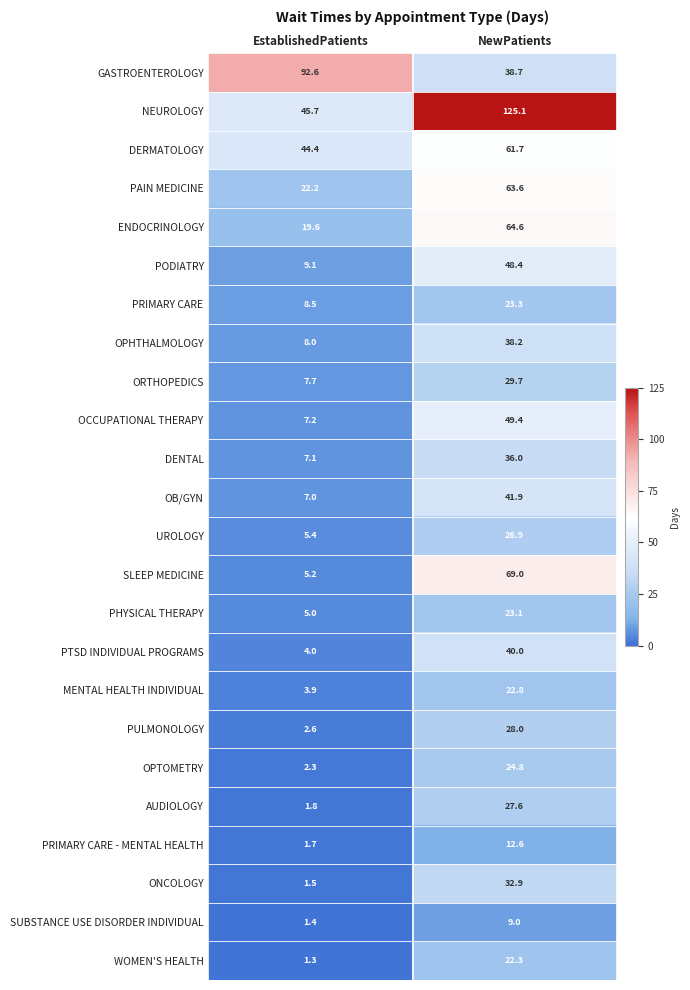

Is it true that ONCOLOGY equals 32.9 at NewPatients?

True